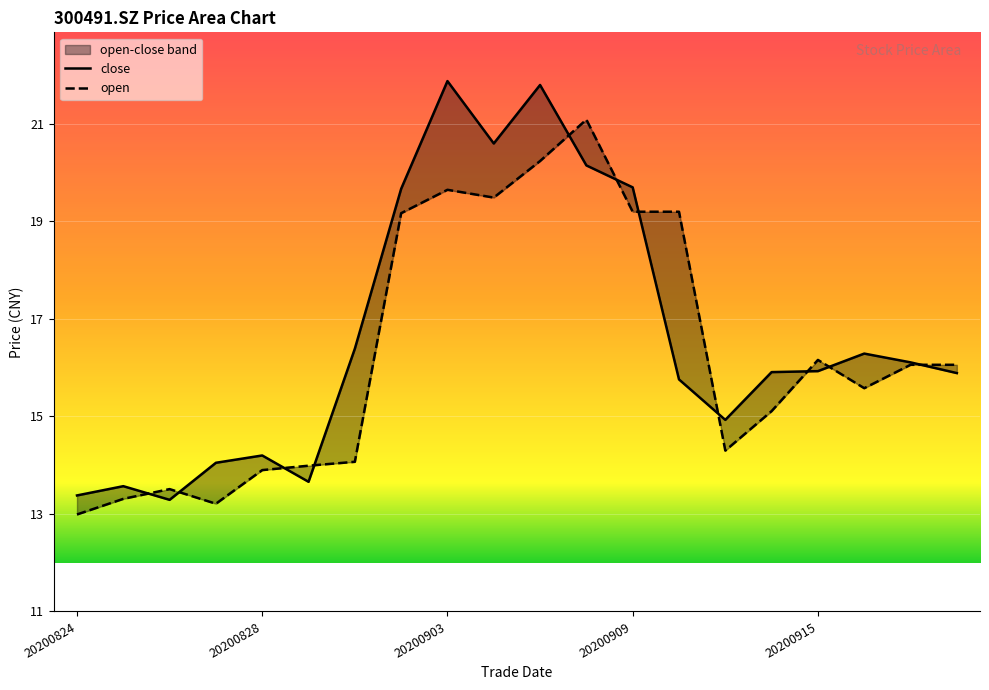

Is it true that open equals 26.8 at 17?

False